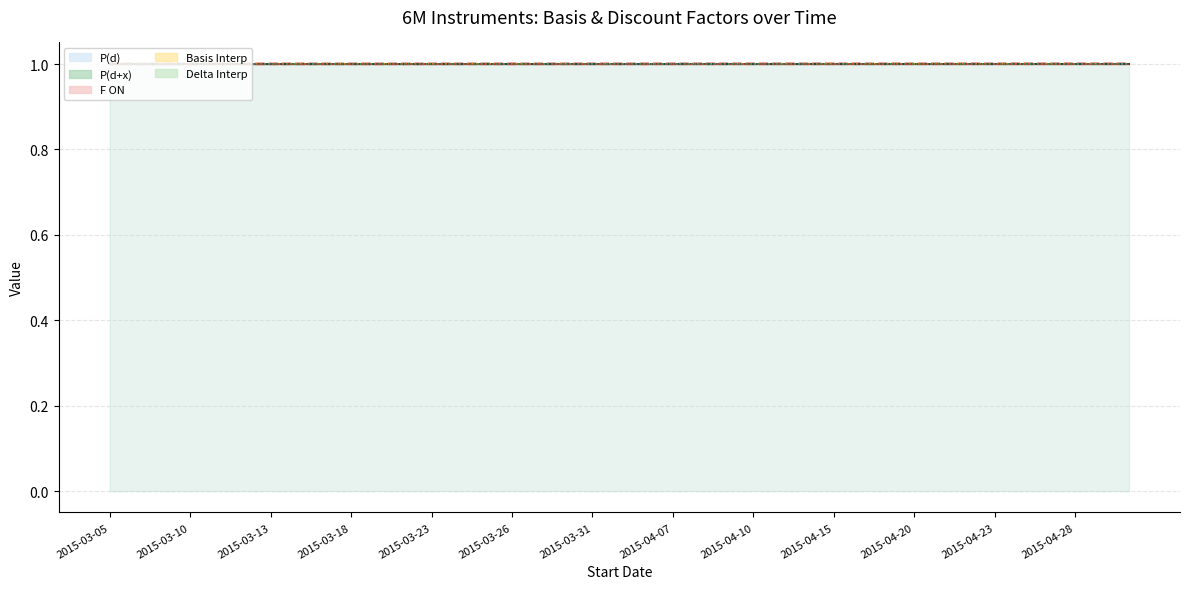

Is it true that Delta Interp equals 1.4 at 2015-03-23?

False